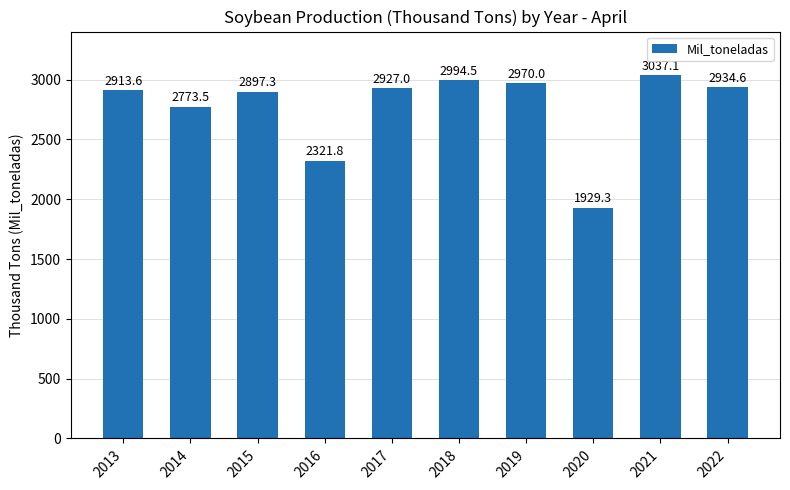

The value at 2017 is 2927.0. True or false?

True